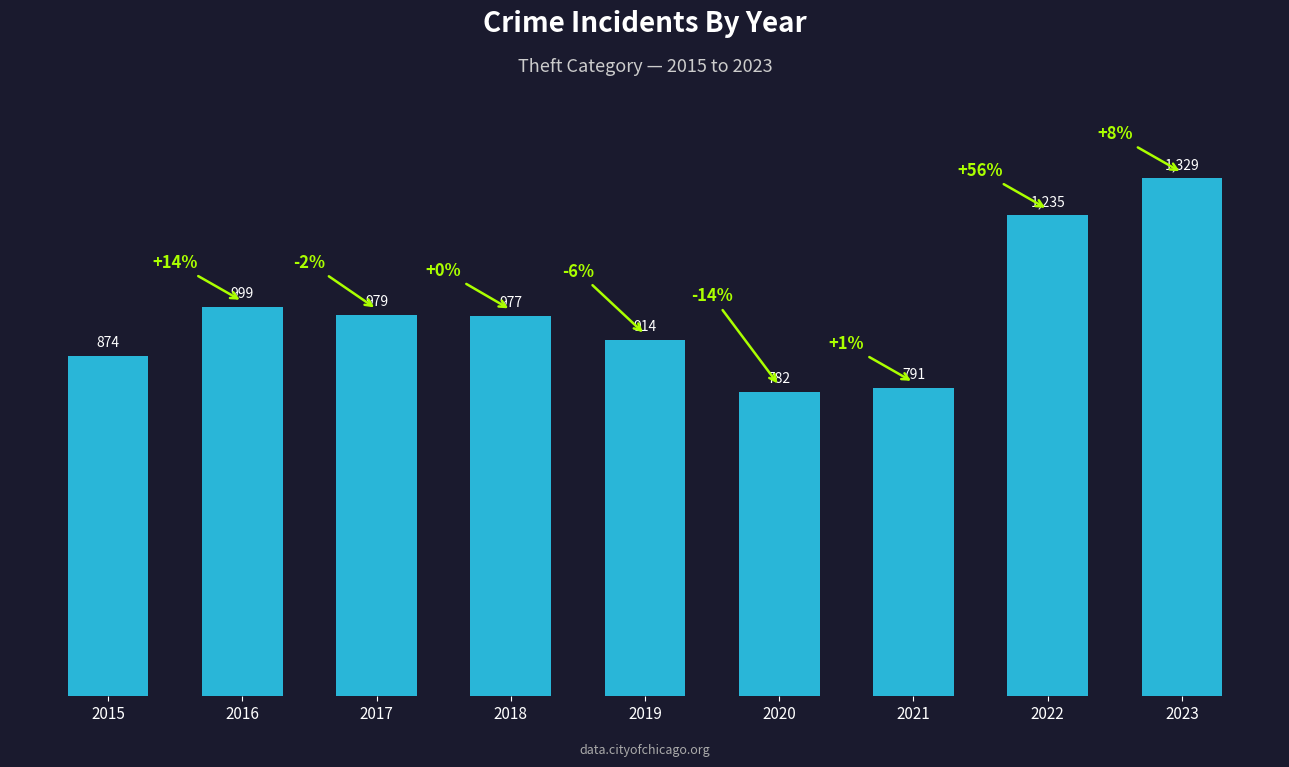

Is it true that the value at 2021 is 1146?

False